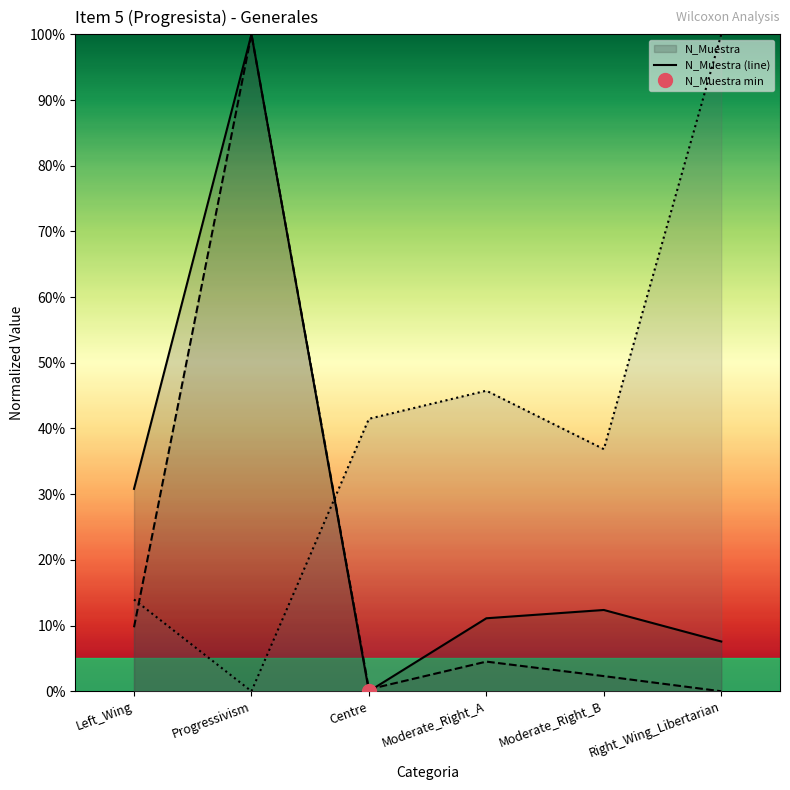

What is the label of the 1st point from the left?

Left_Wing